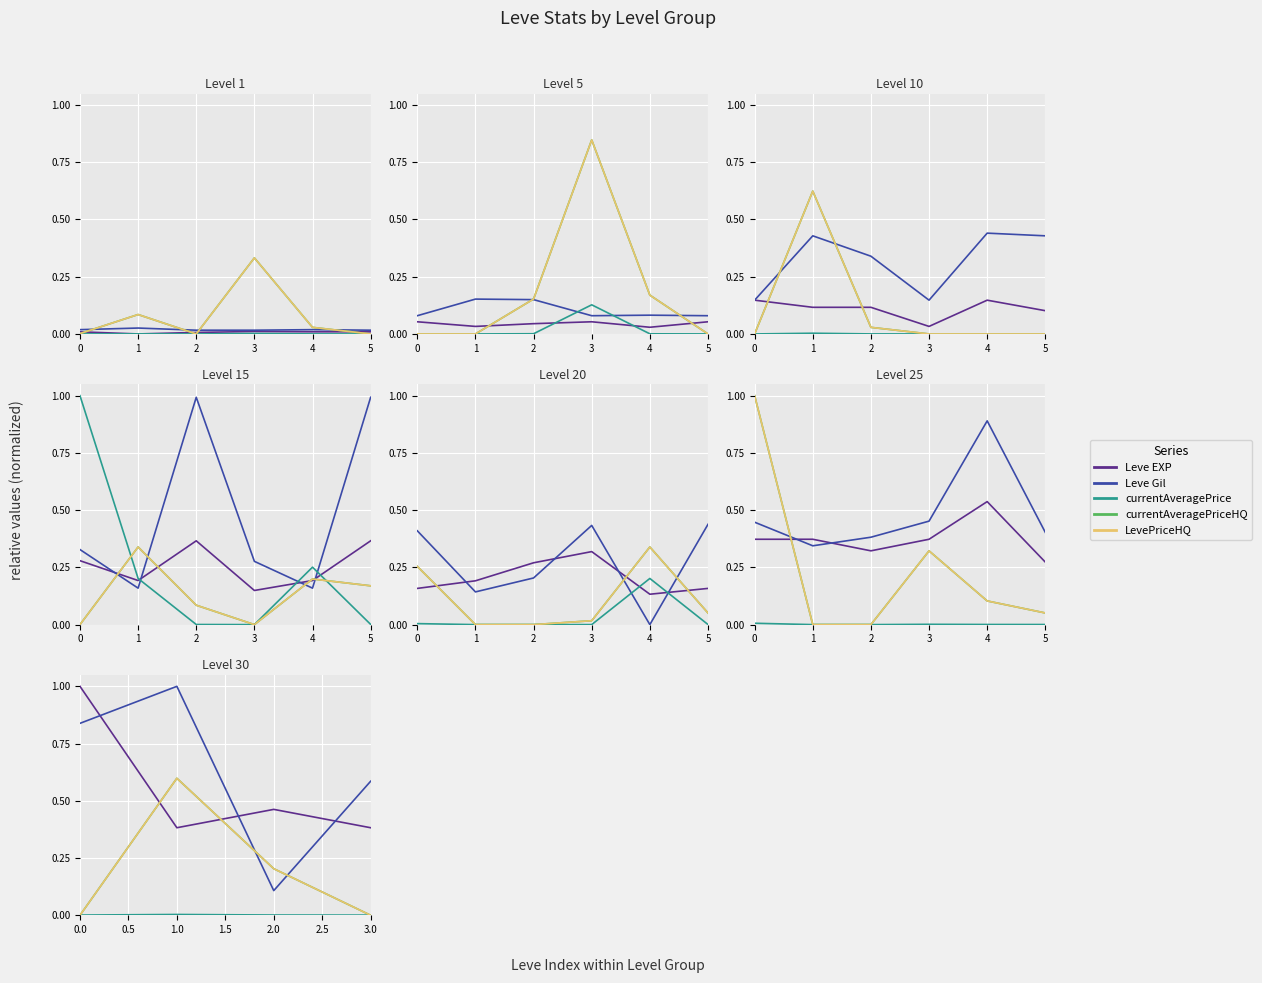

What is the difference between the currentAveragePriceHQ values at 1 and 0?

0.6